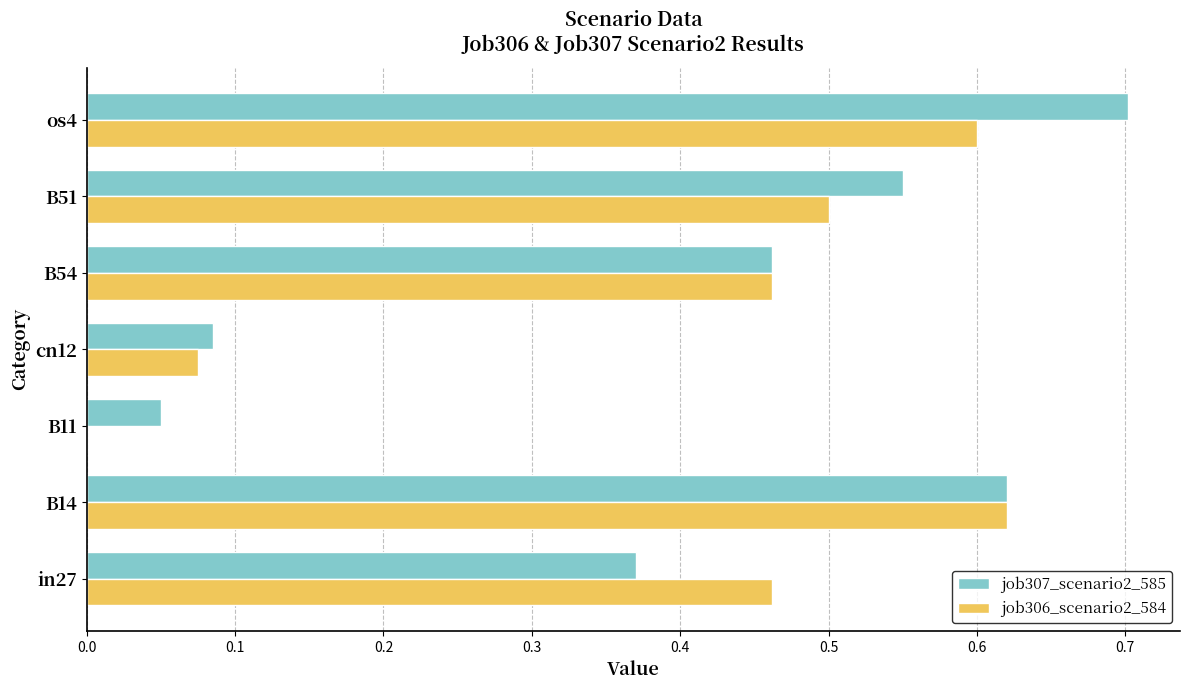

How many job306_scenario2_584 values are between 0 and 1?

7